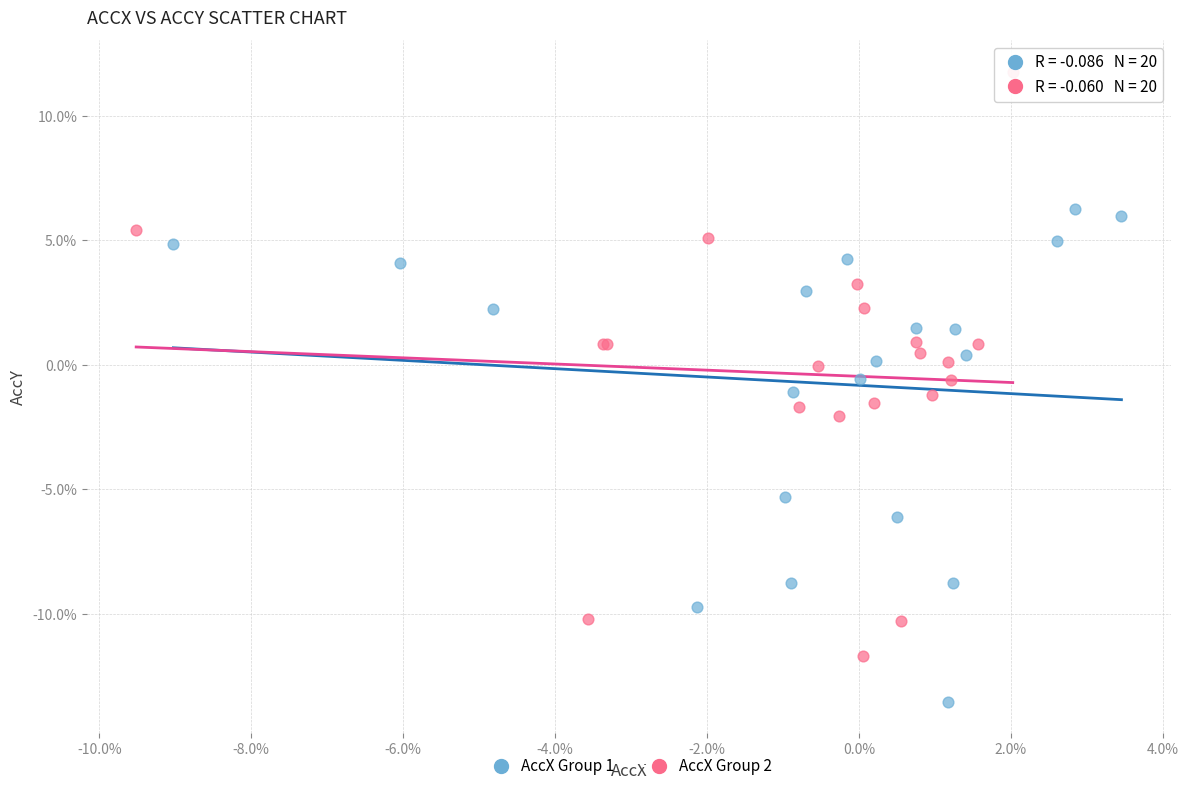

Which series contains the highest Y value?

AccX Group 2